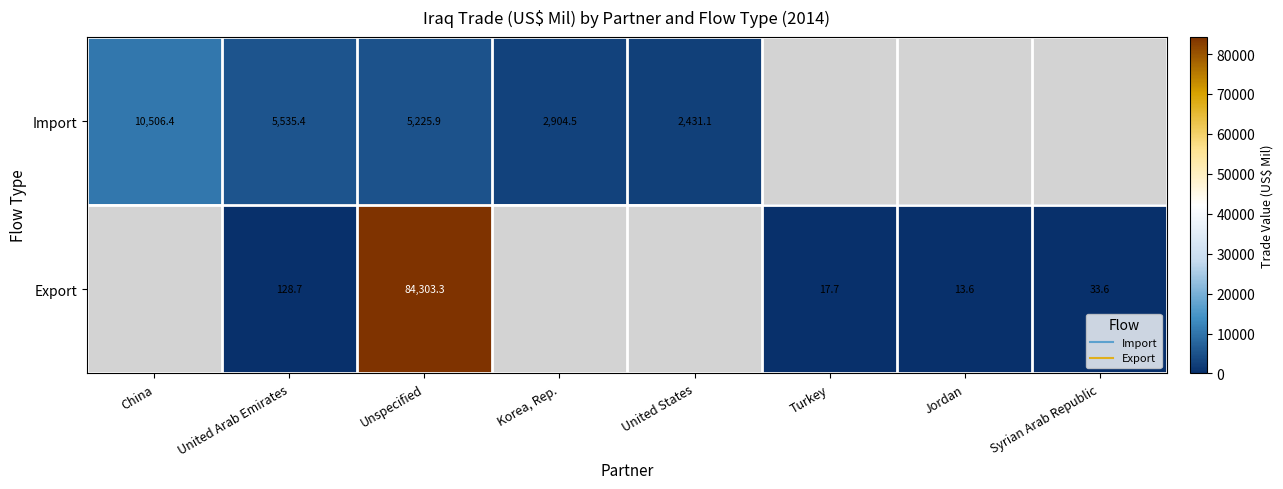

Is it true that Export equals 21.8 at Jordan?

False